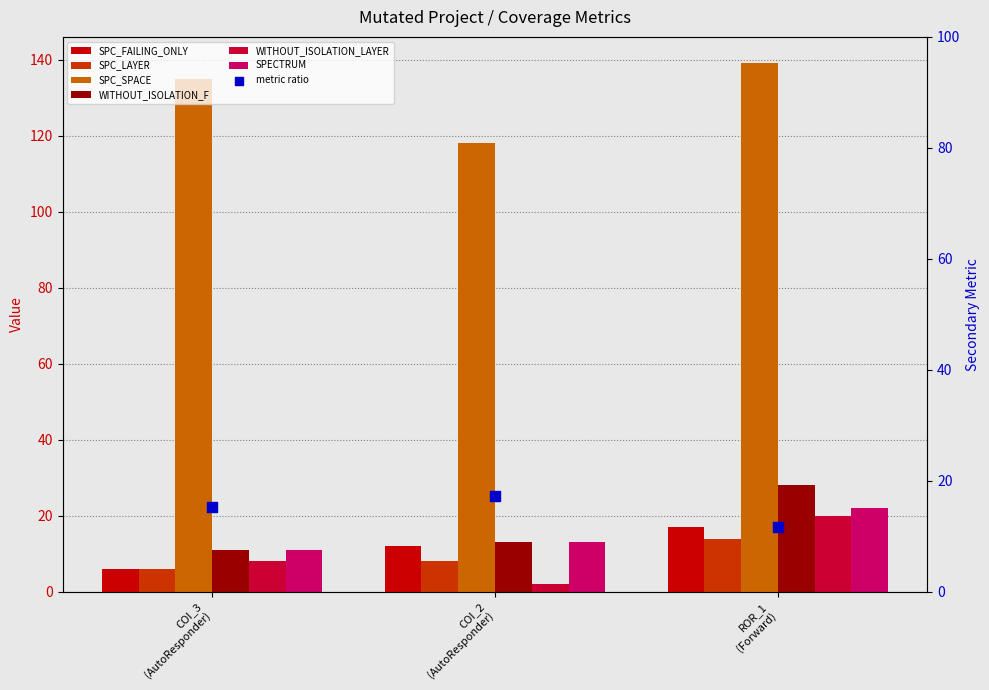

Which series has the largest Y range (max minus min)?

SPC_SPACE